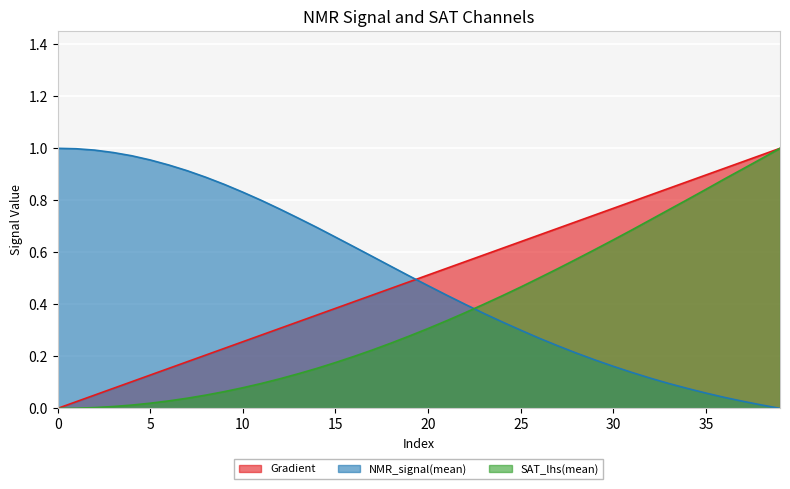

Is the value of NMR_signal(mean) at 29 greater than the value of Gradient at 39?

No